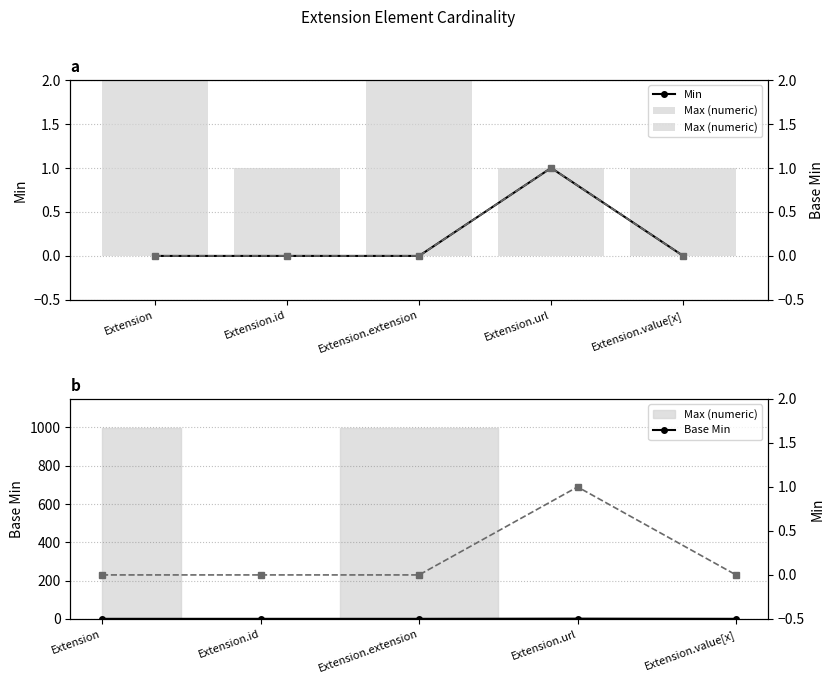

What is the difference between the maximum and minimum values in the Max (numeric) series?

998